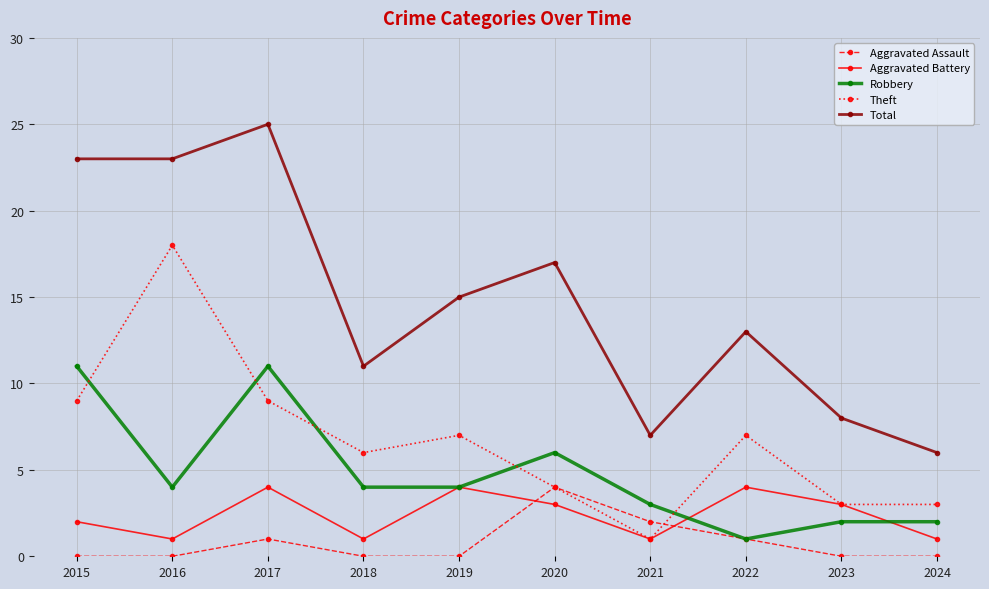

True or false: Total and Aggravated Assault intersect in this chart.

False